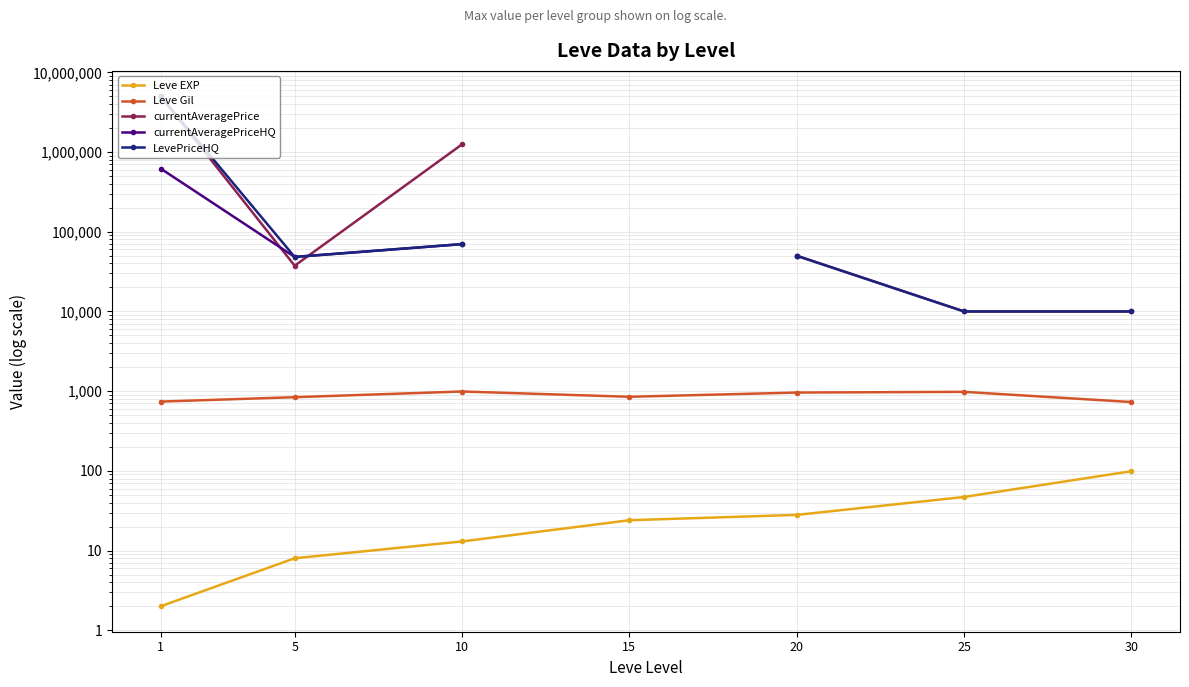

Is it true that currentAveragePriceHQ equals 48337.0 at 5?

True